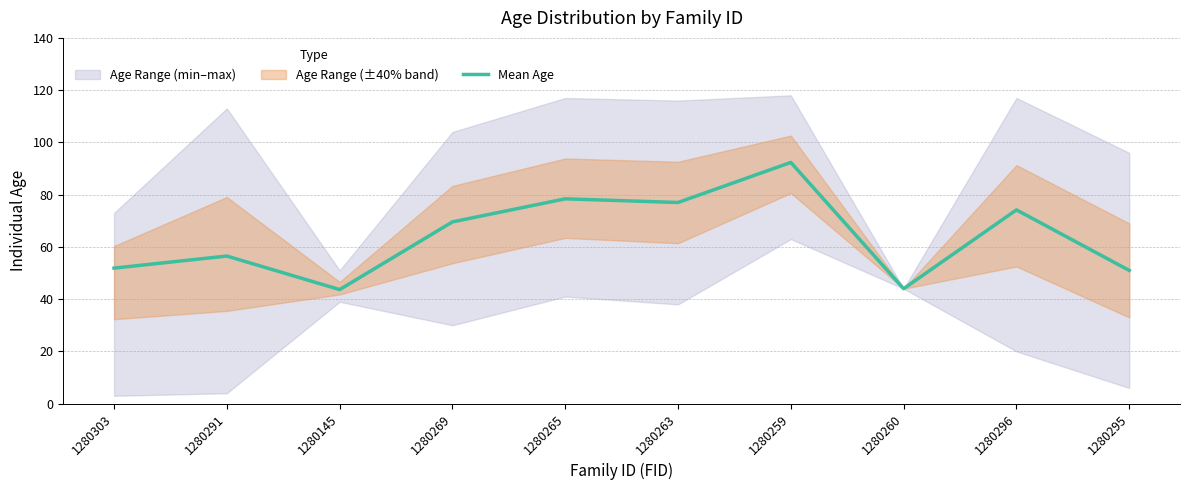

Reading left to right, transcribe all the data shown in this chart.

51.9	56.5	43.7	69.6	78.4	77.0	92.3	44.0	74.2	51.0